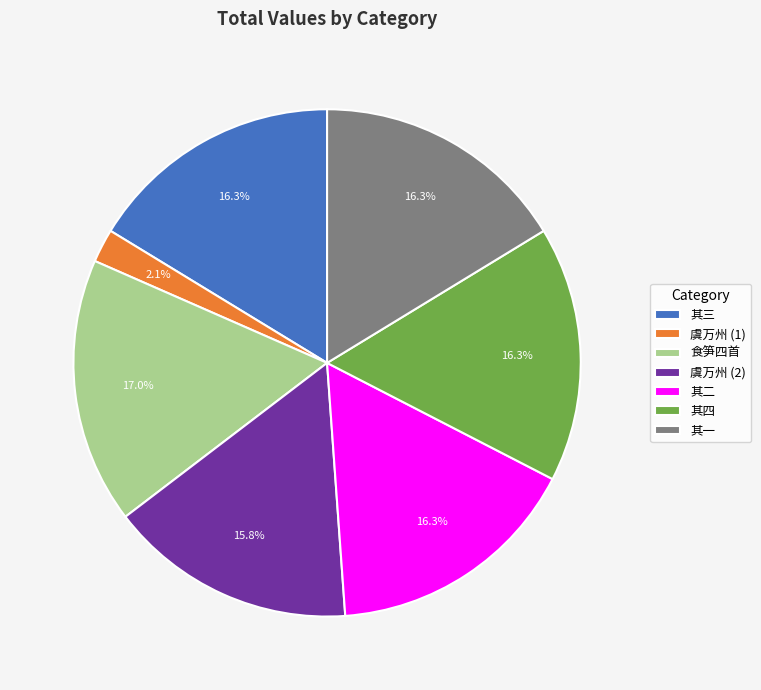

To the nearest percent, what is the difference between the largest and smallest slice percentages?

15%